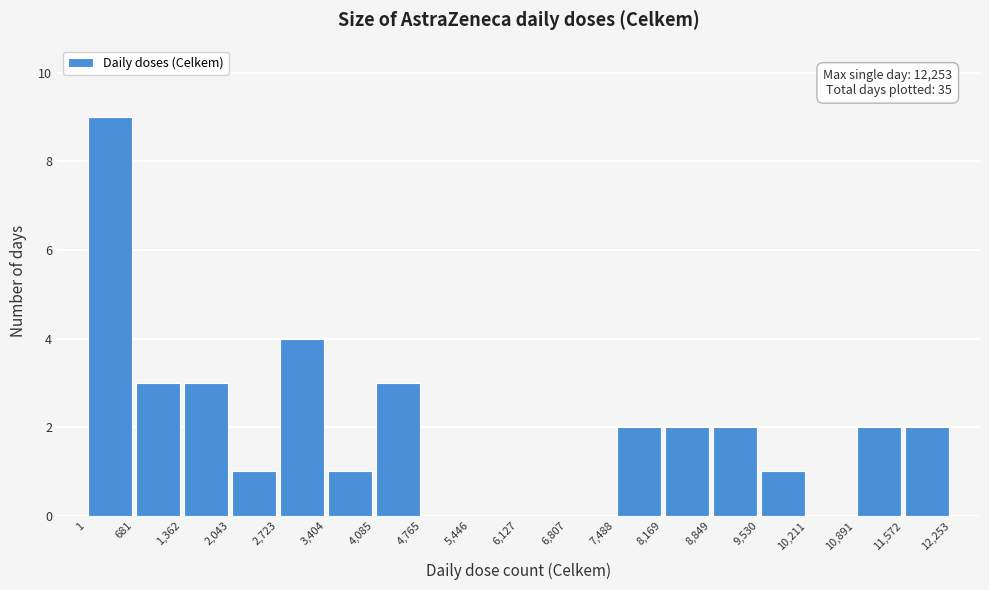

Which range on the x-axis has the tallest bar?

1 to 681